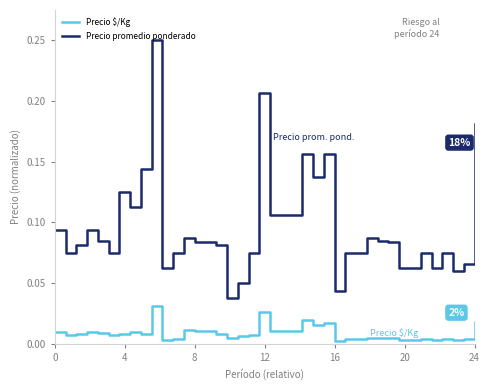

What is the sum of all Precio $/Kg values?

0.4